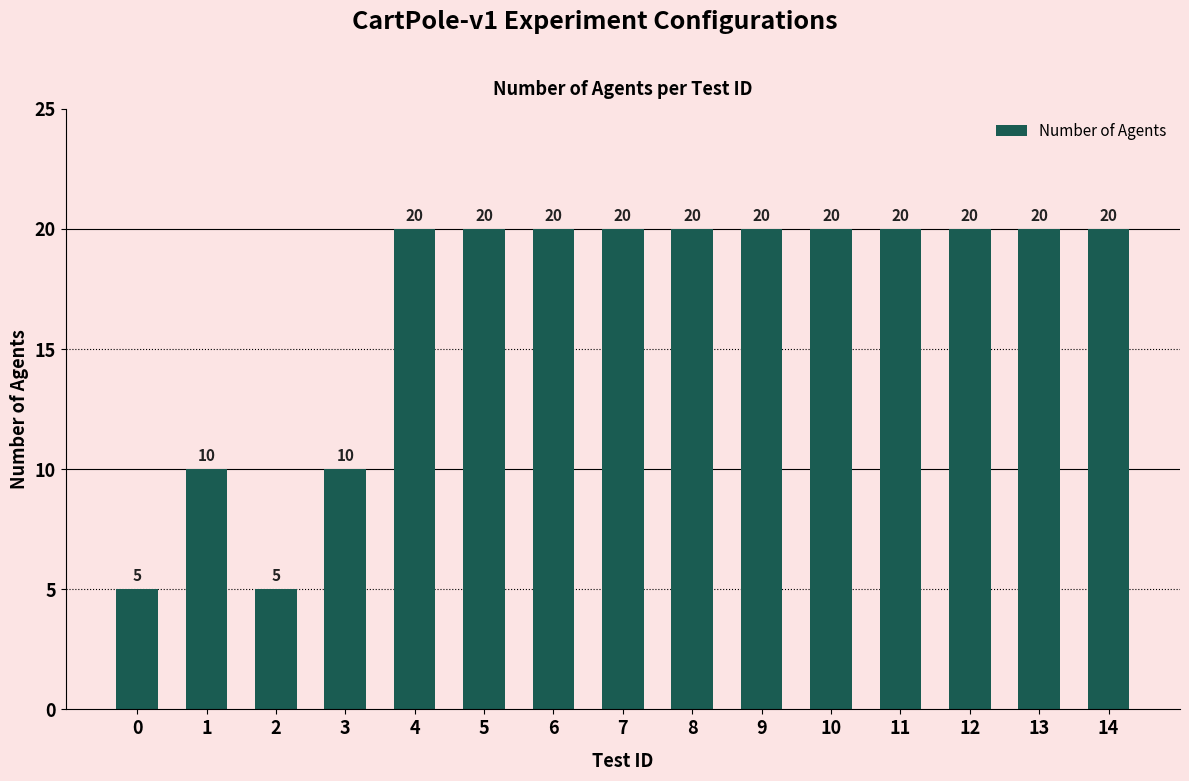

What is the minimum value shown in the chart?

5